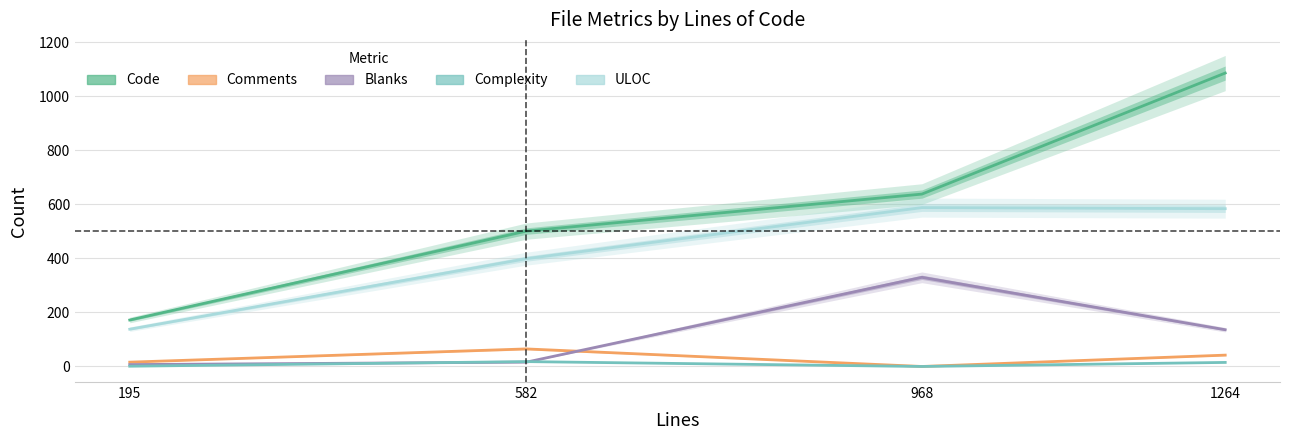

What are all the series names shown in the legend?

Code, Comments, Blanks, Complexity, ULOC